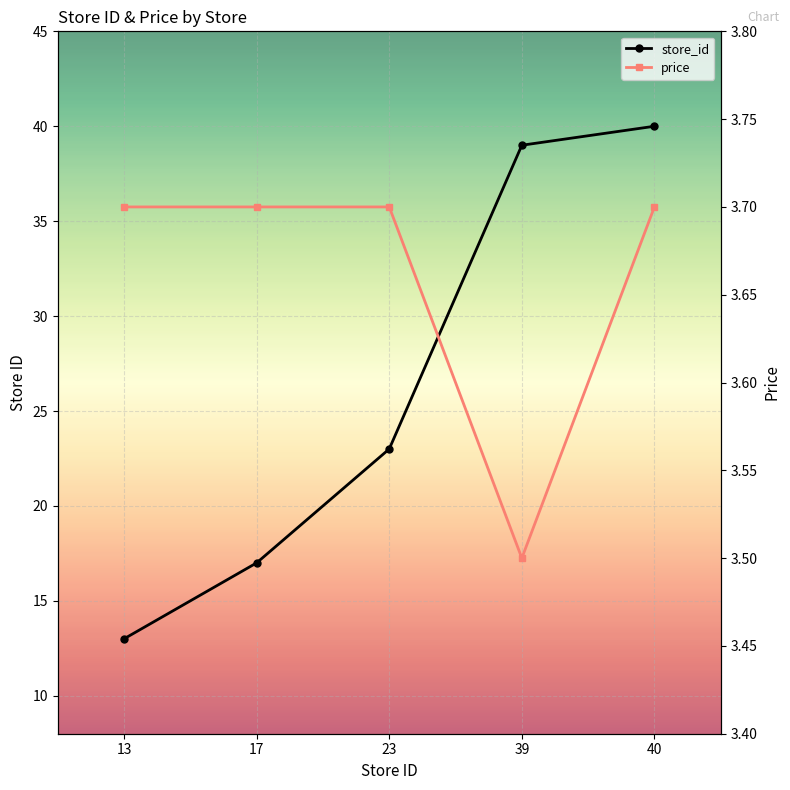

True or false: price and store_id intersect in this chart.

False